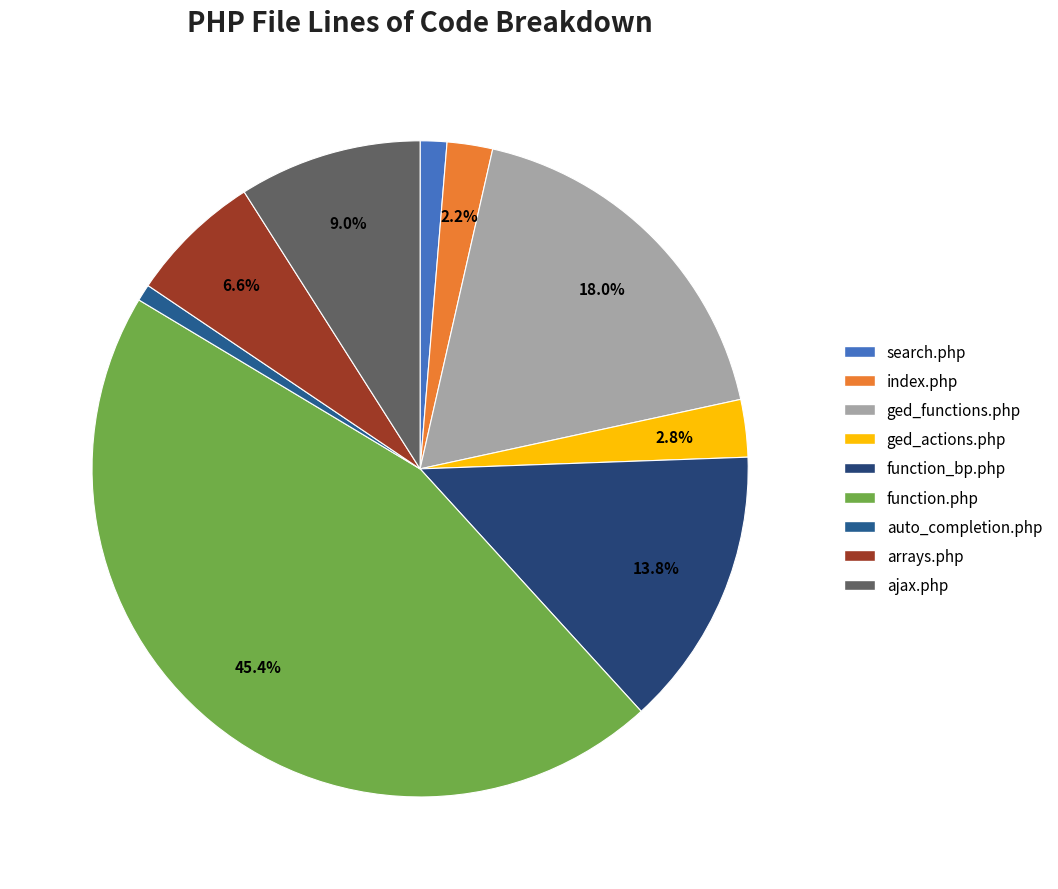

Is there any slice that represents more than half of the pie?

No